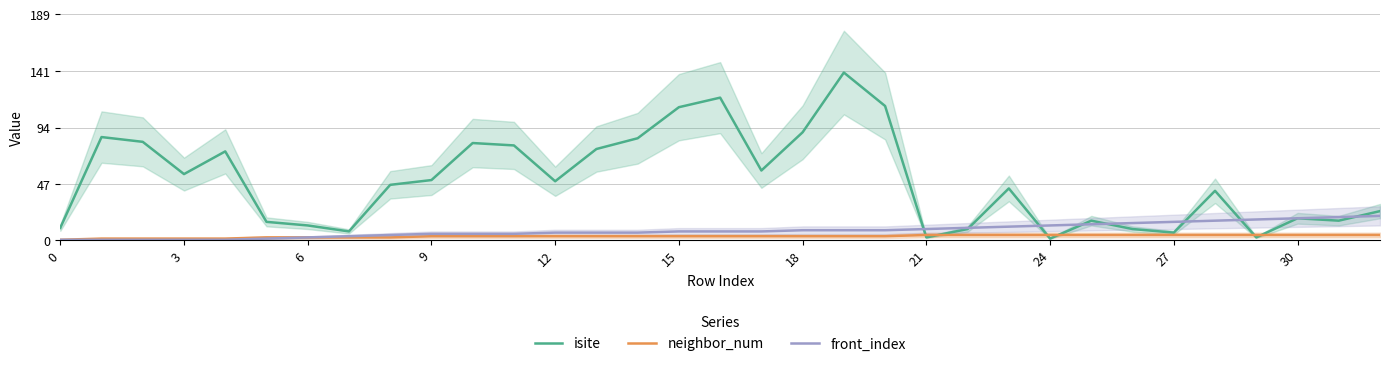

Is it true that isite equals 0 at 24?

False